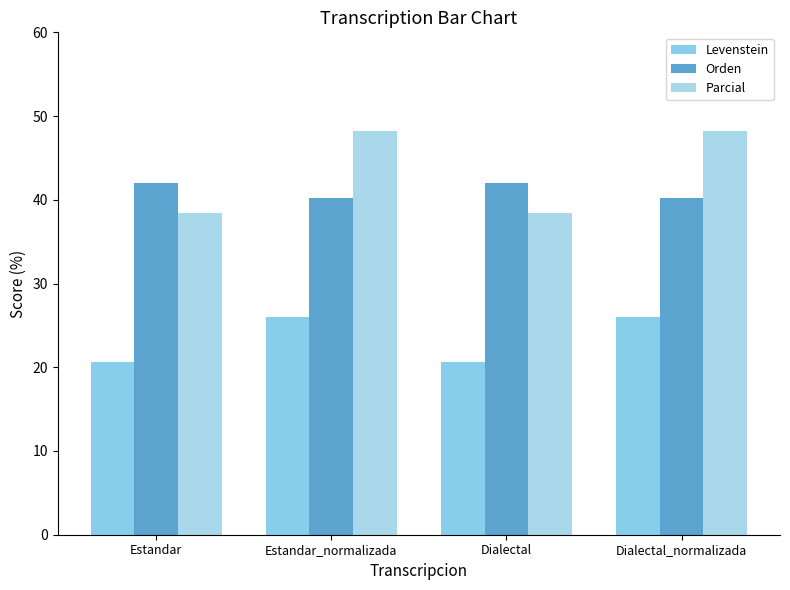

Between Estandar and Dialectal_normalizada, which is larger?

Dialectal_normalizada